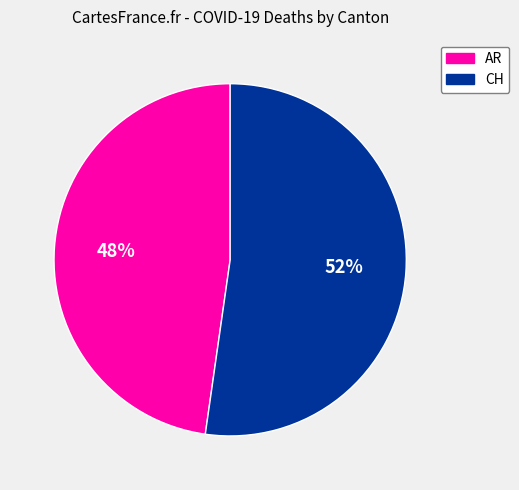

To the nearest percent, what is the average slice percentage?

50%